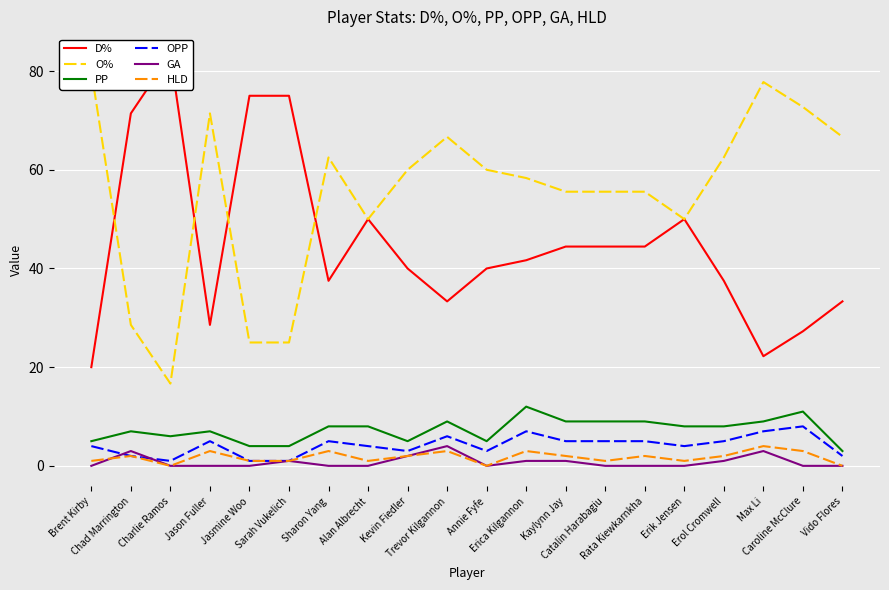

What is the greatest value displayed?

83.3